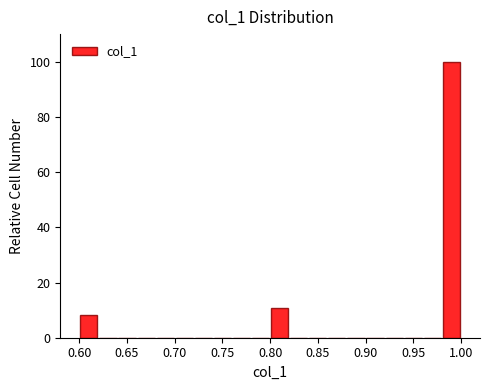

Around what value on the x-axis is the tallest bar? Give the approximate position of its centre, as read against the axis.

0.990